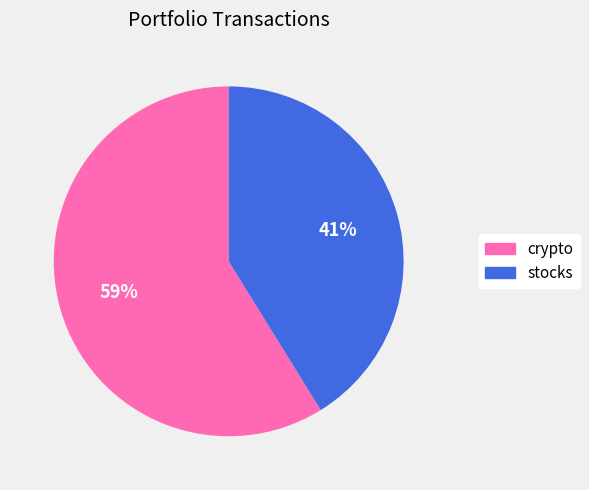

Count the number of slices in the pie.

2